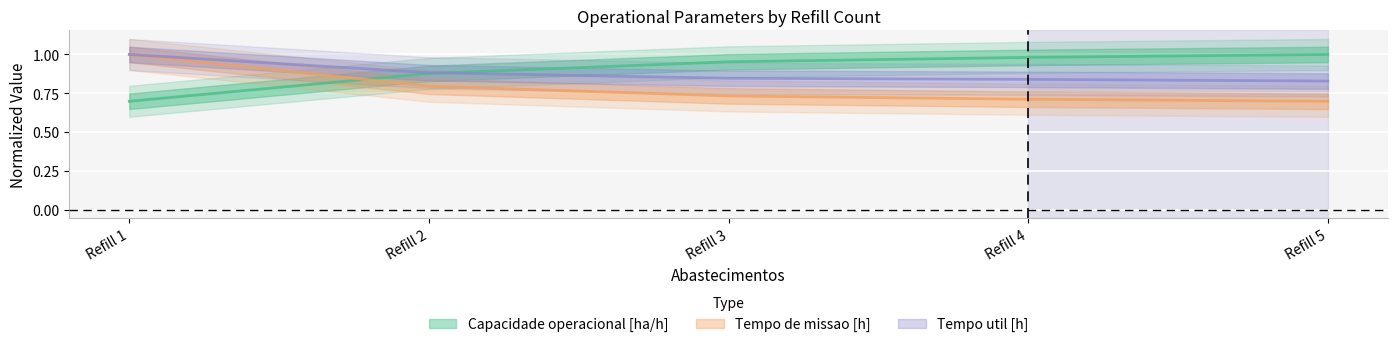

True or false: Tempo util [h] has a value of 0.8 at Refill 4.

True